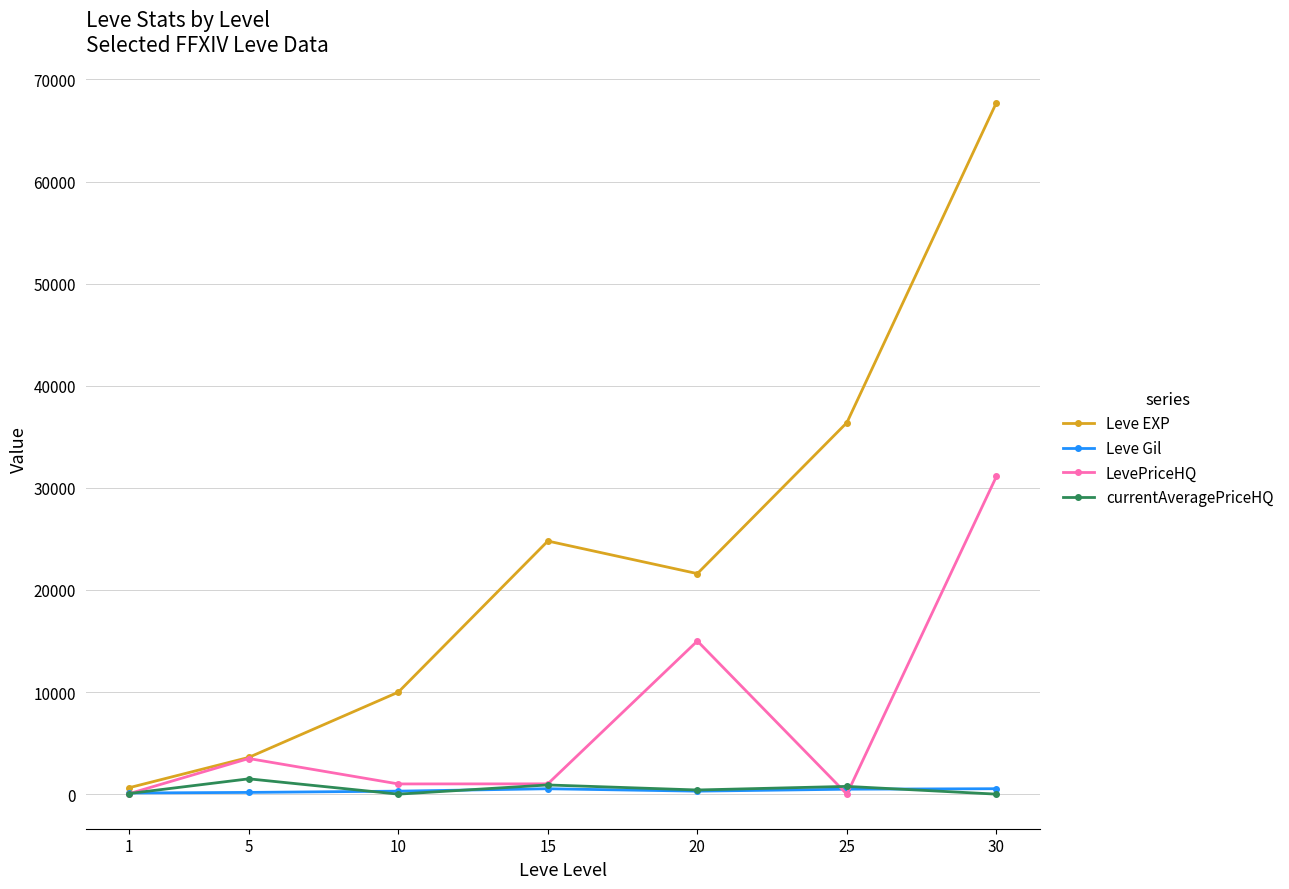

What is the maximum value for currentAveragePriceHQ?

1500.0